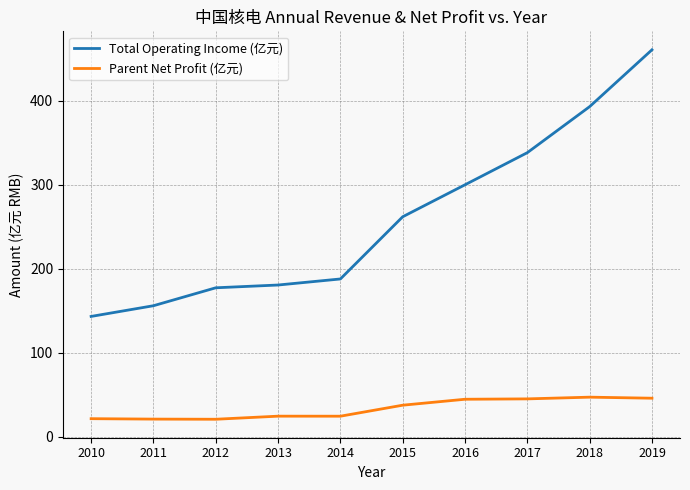

What is the average value of the Total Operating Income (亿元) series?

260.0